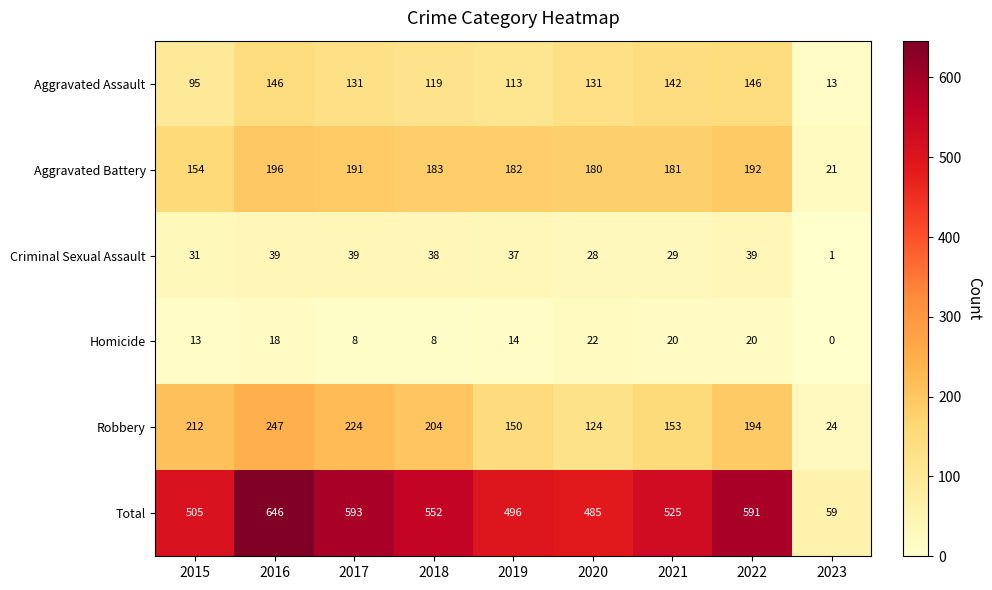

The Aggravated Battery series shows 303 at 2017. True or false?

False